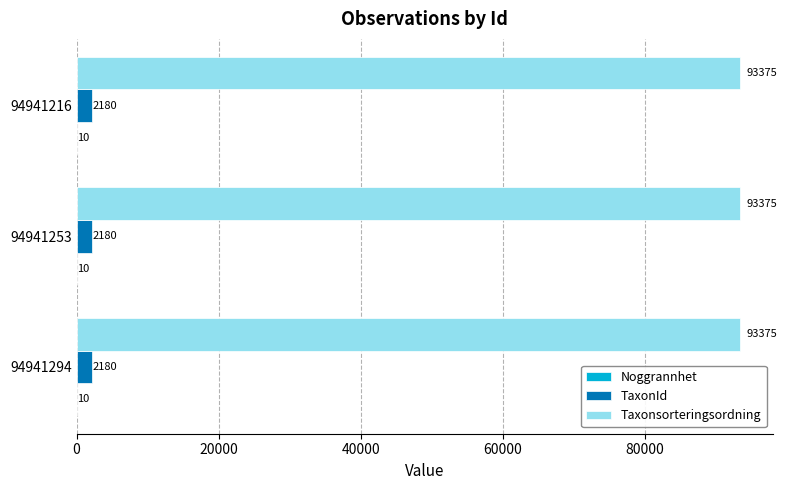

What is the sum of all TaxonId values?

6540